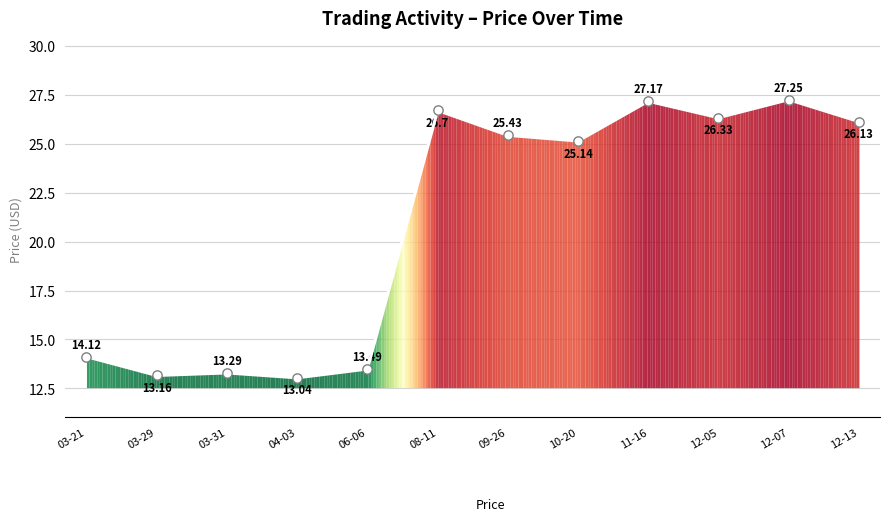

Which has a higher value, 08-11 or 04-03?

08-11